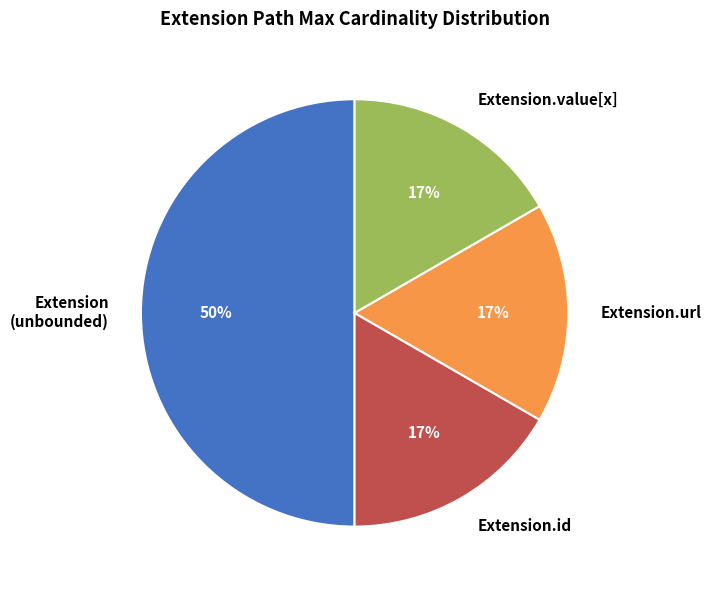

What is the ratio of the value at Extension.id to the value at Extension.value[x]?

1.0